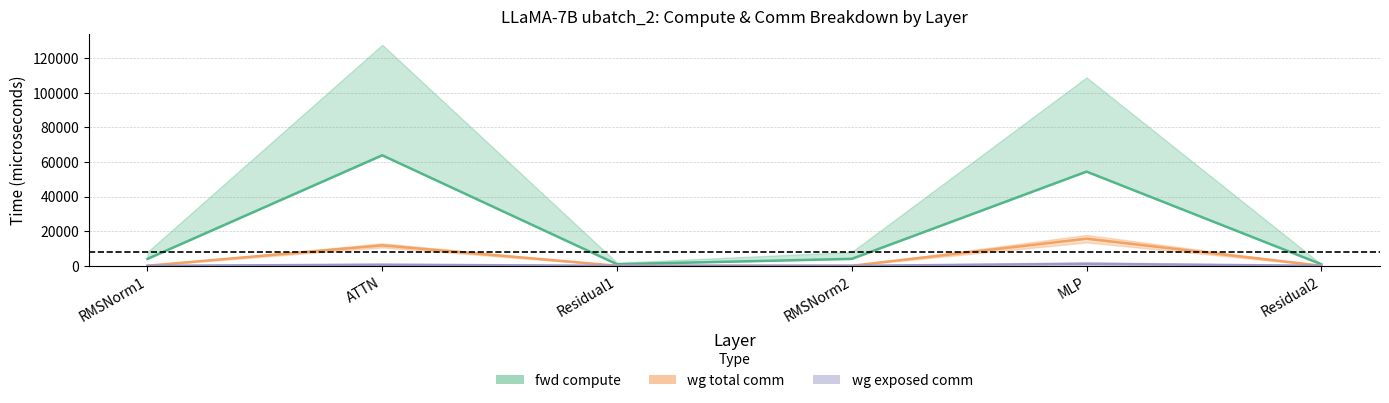

What is the sum of all fwd compute values?

127922.9